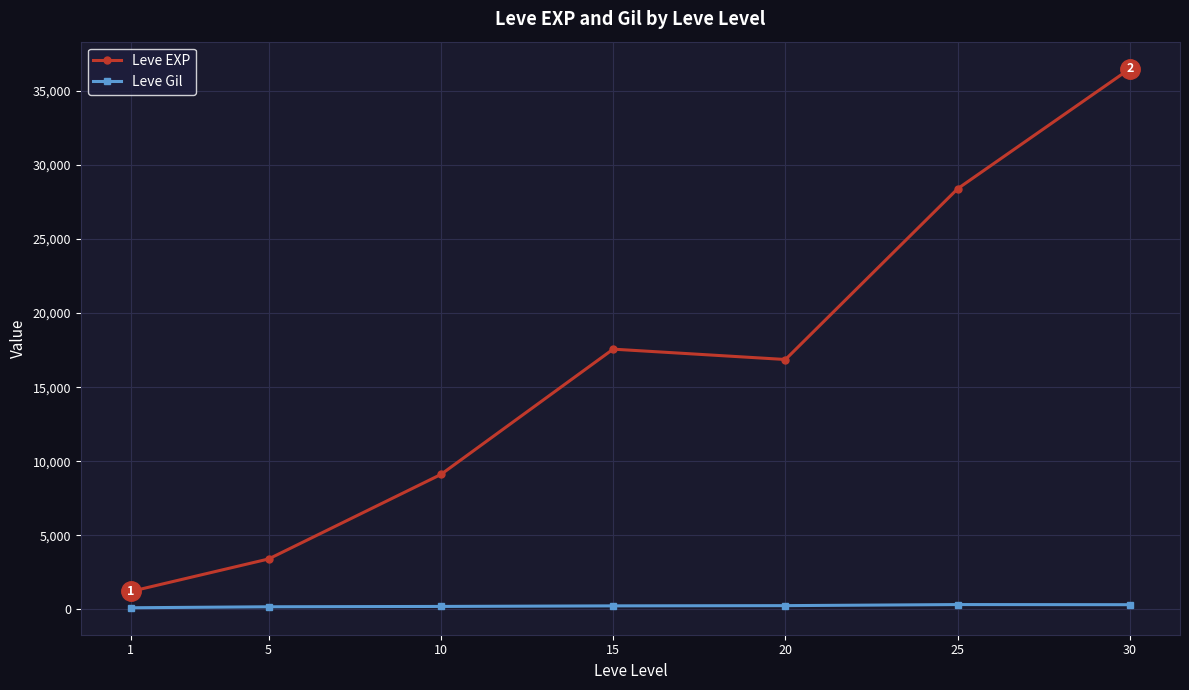

What is the total value across all series at 5?

3585.0